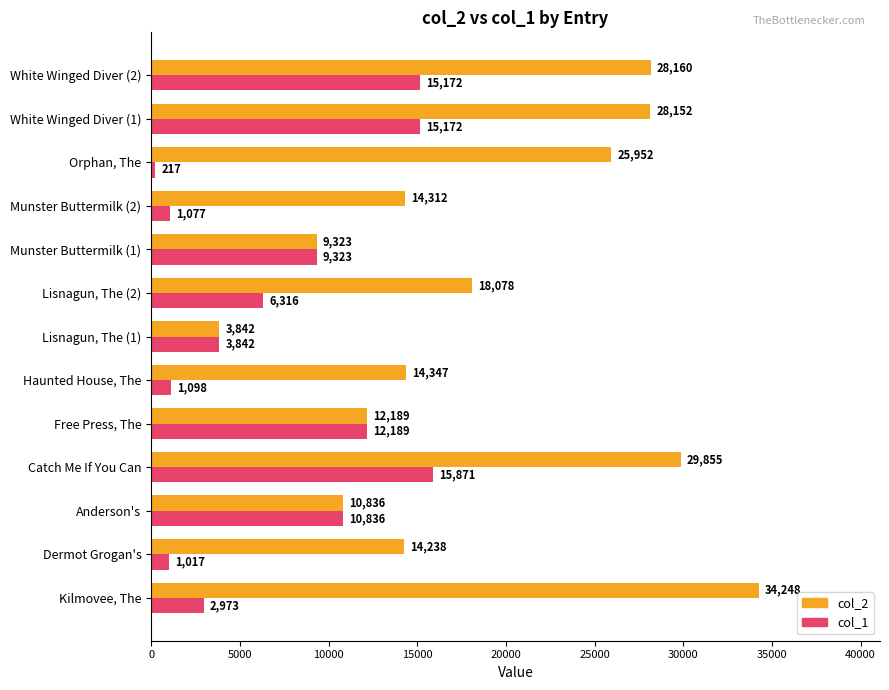

What is the sum of all col_2 values?

243532